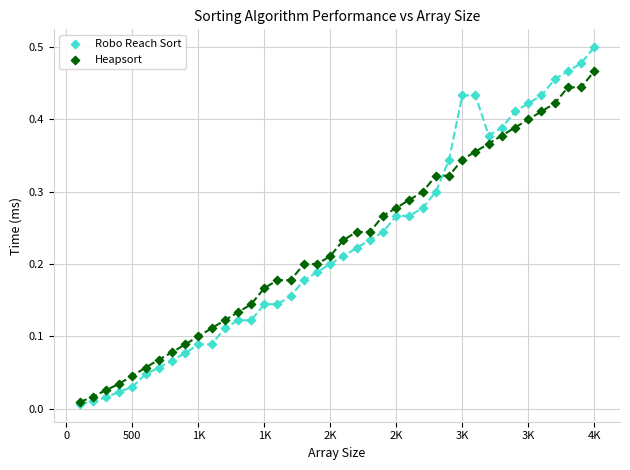

Which series contains the highest Y value?

Robo Reach Sort